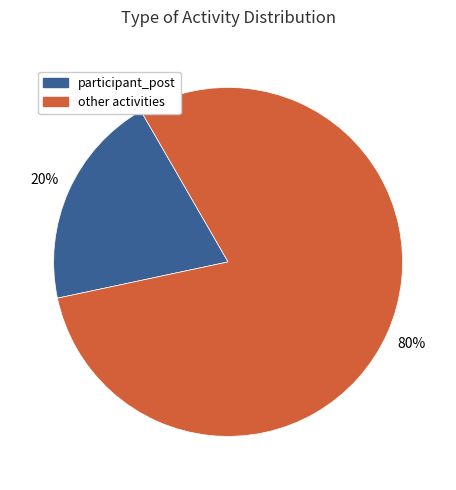

Is there a majority slice in this chart?

Yes